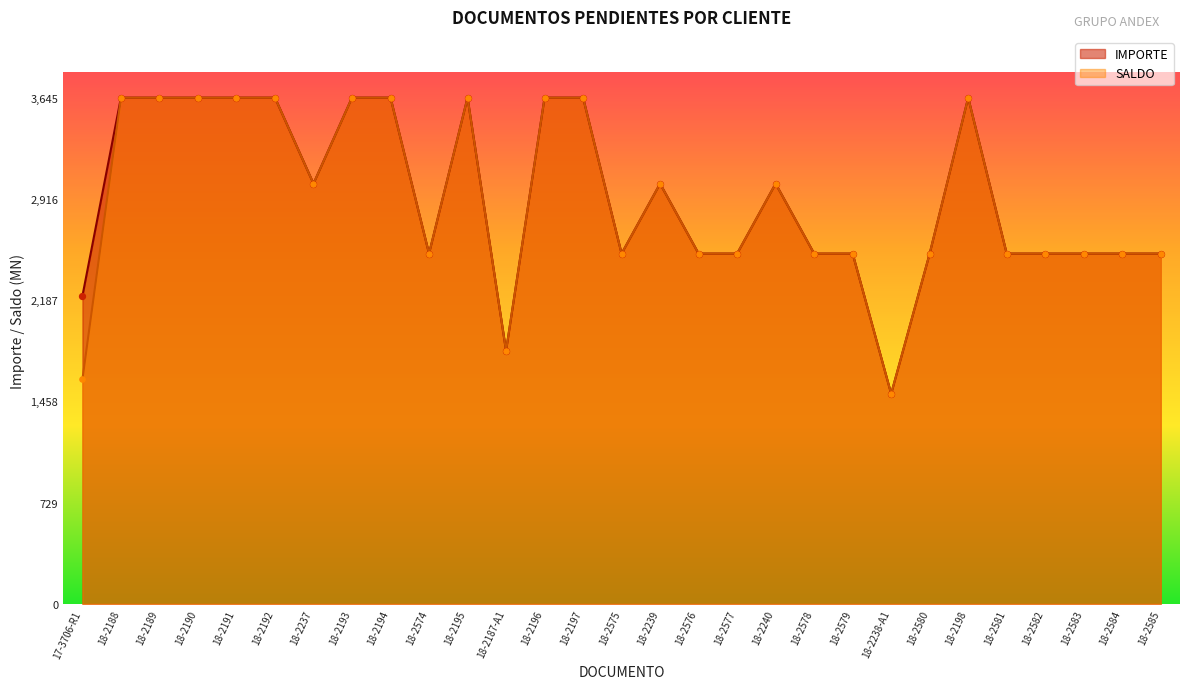

At how many categories does at least one series exceed 1824?

27